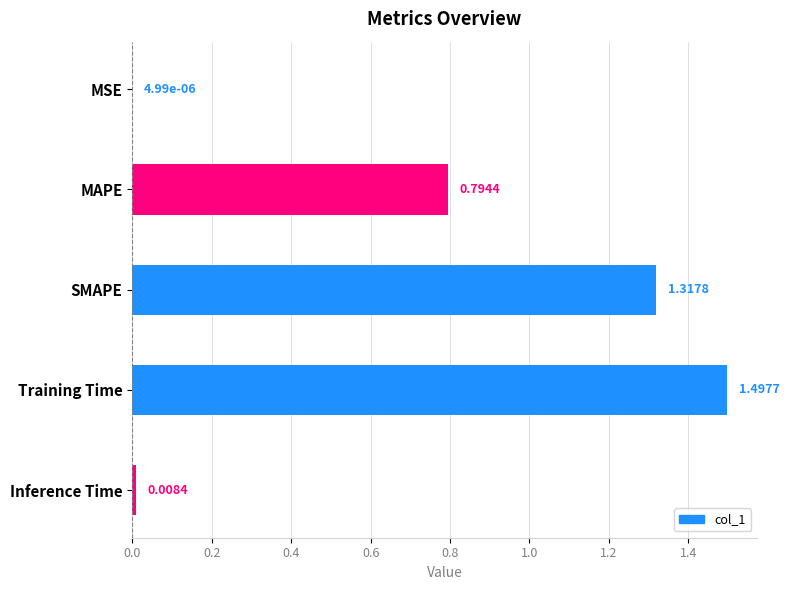

Which label corresponds to the largest value in the chart?

Training Time